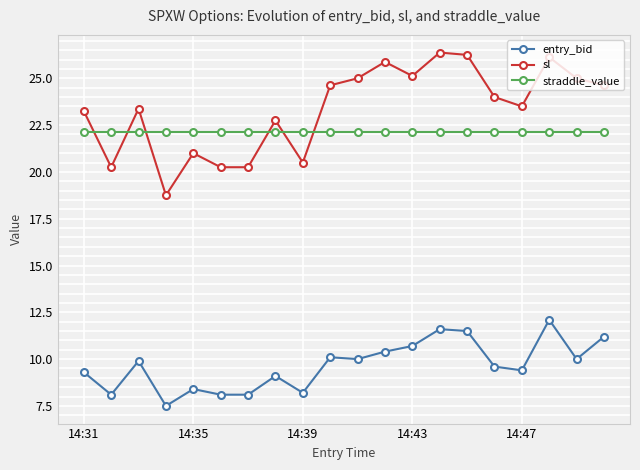

Which series has the widest spread of values?

sl